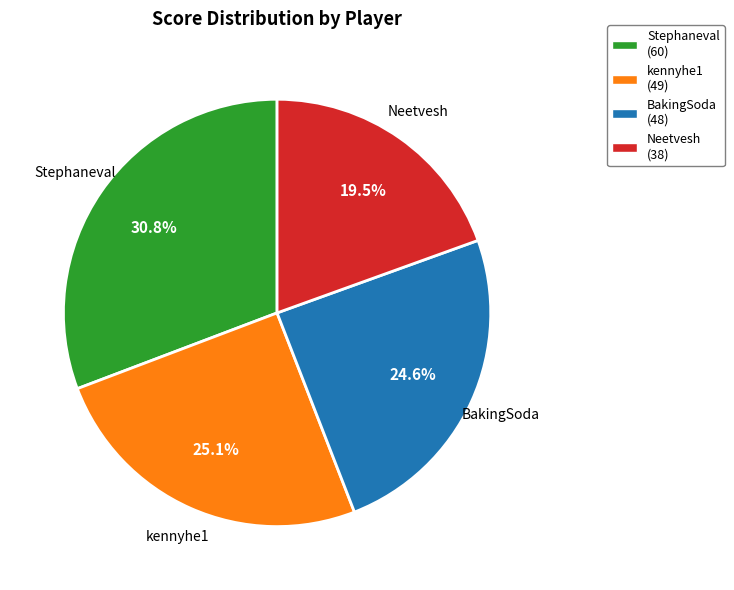

Does any single category account for the majority?

No